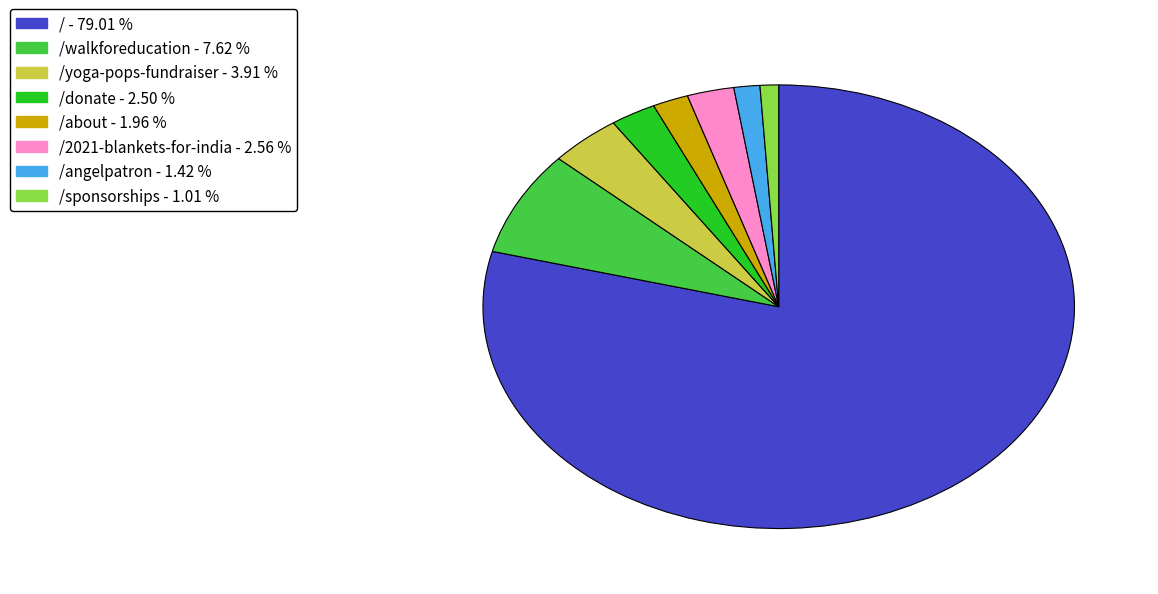

Is there a majority slice in this chart?

Yes